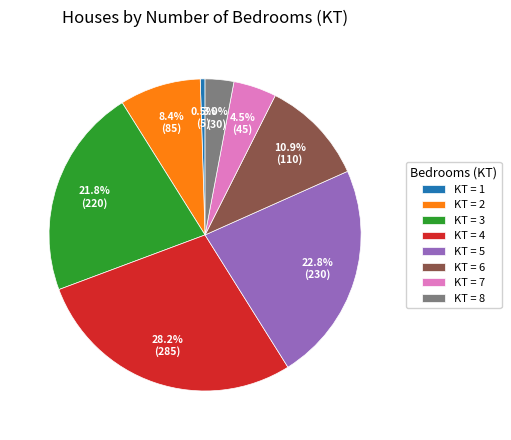

Which has a higher value, KT = 2 or KT = 1?

KT = 2